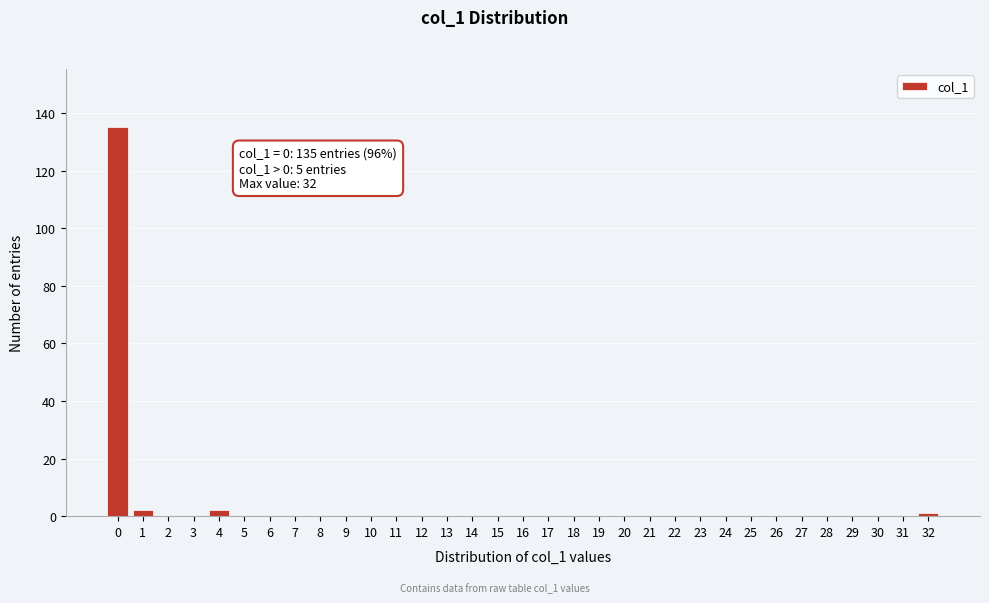

Is it true that the value at 27 is 72?

False